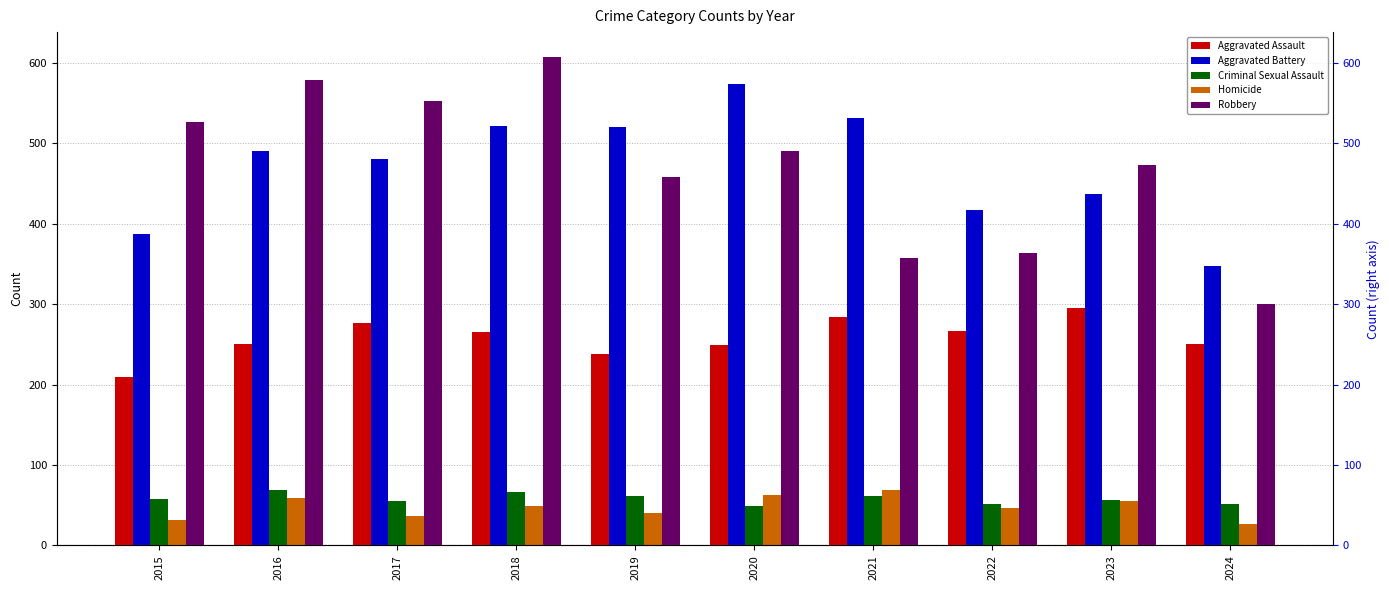

What is the sum of all Aggravated Battery values?

4706